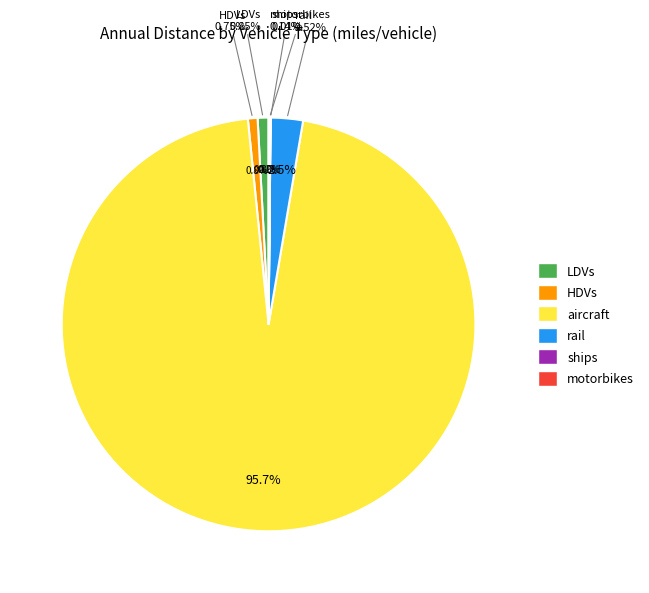

Is it true that ships is 0% of the pie?

True